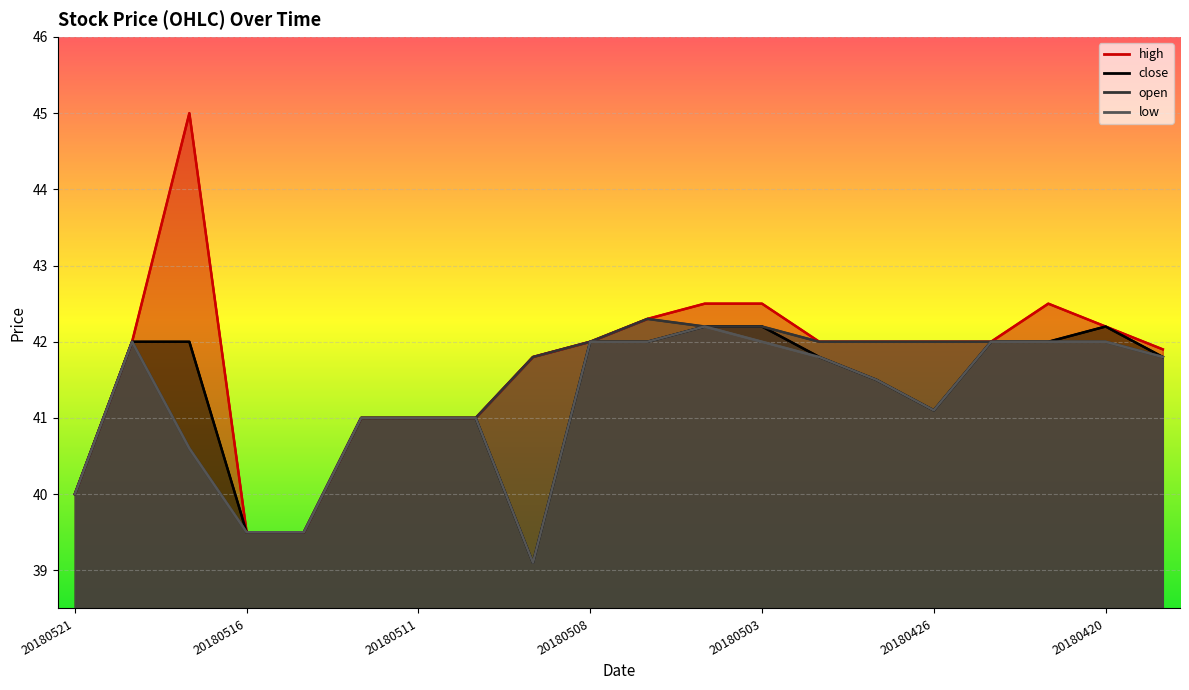

Which series changed the most between 20180517 and 20180426?

high